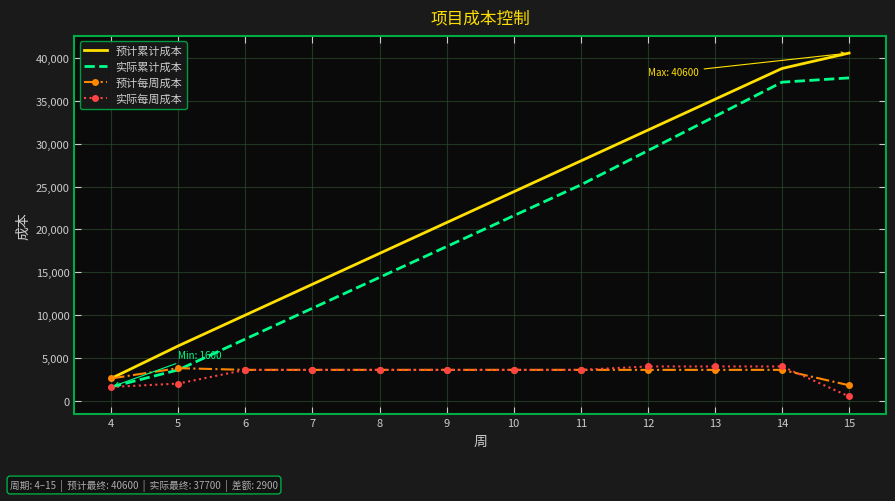

True or false: 预计累计成本 and 实际每周成本 intersect in this chart.

False